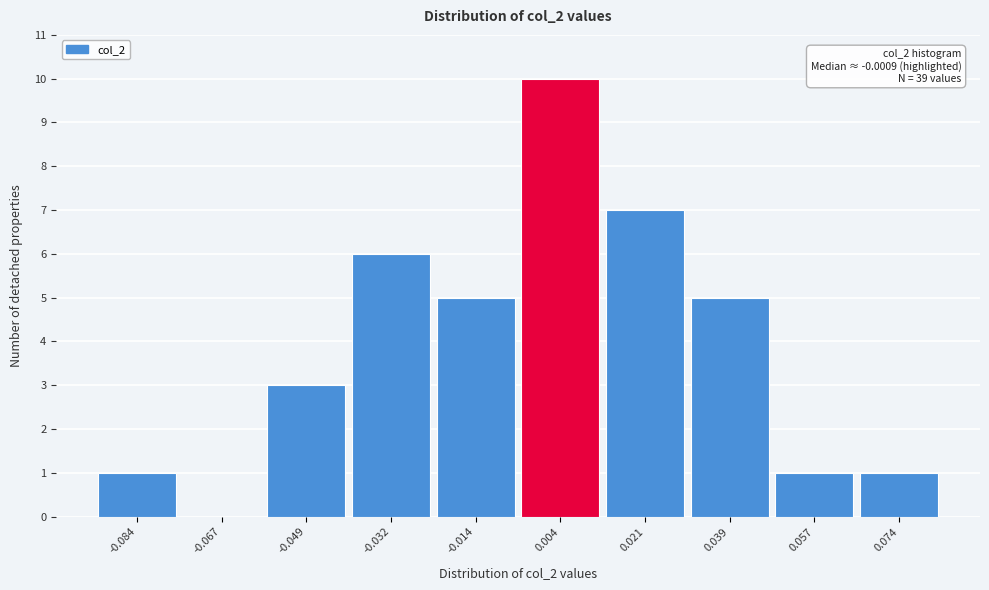

Which range on the x-axis has the tallest bar?

-0.006 to 0.012